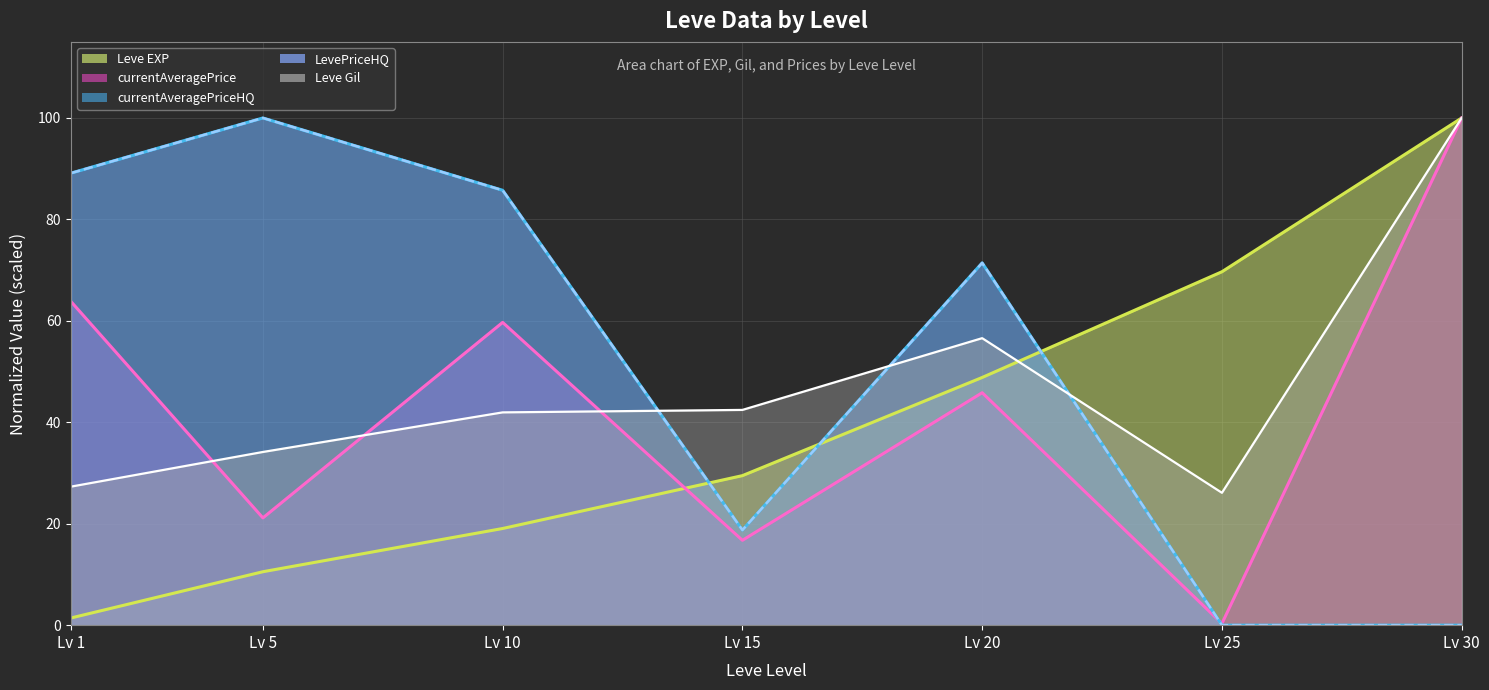

How many interior local valleys does the Leve Gil series have?

1